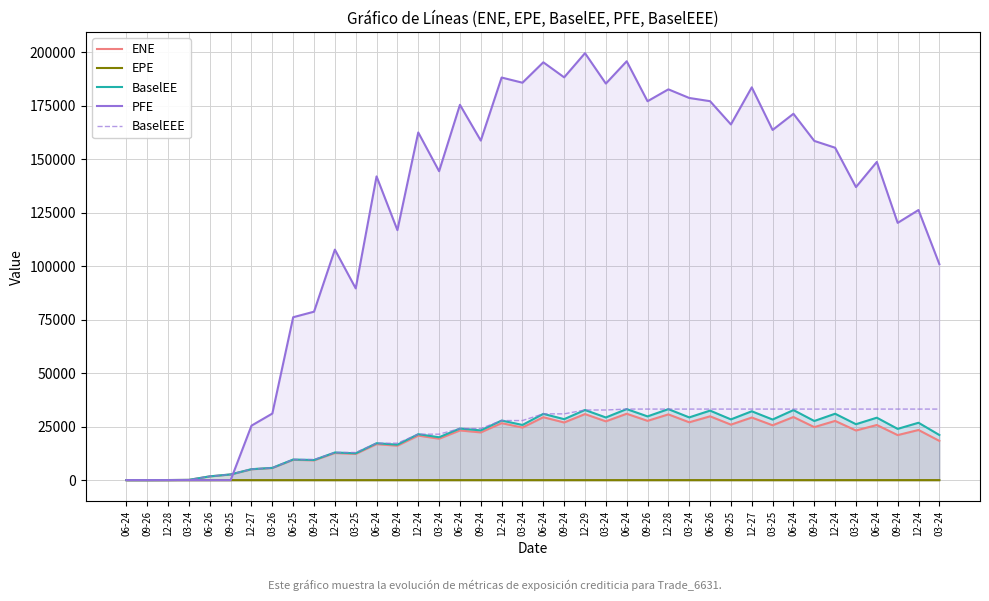

How many positive values does the ENE series have?

38